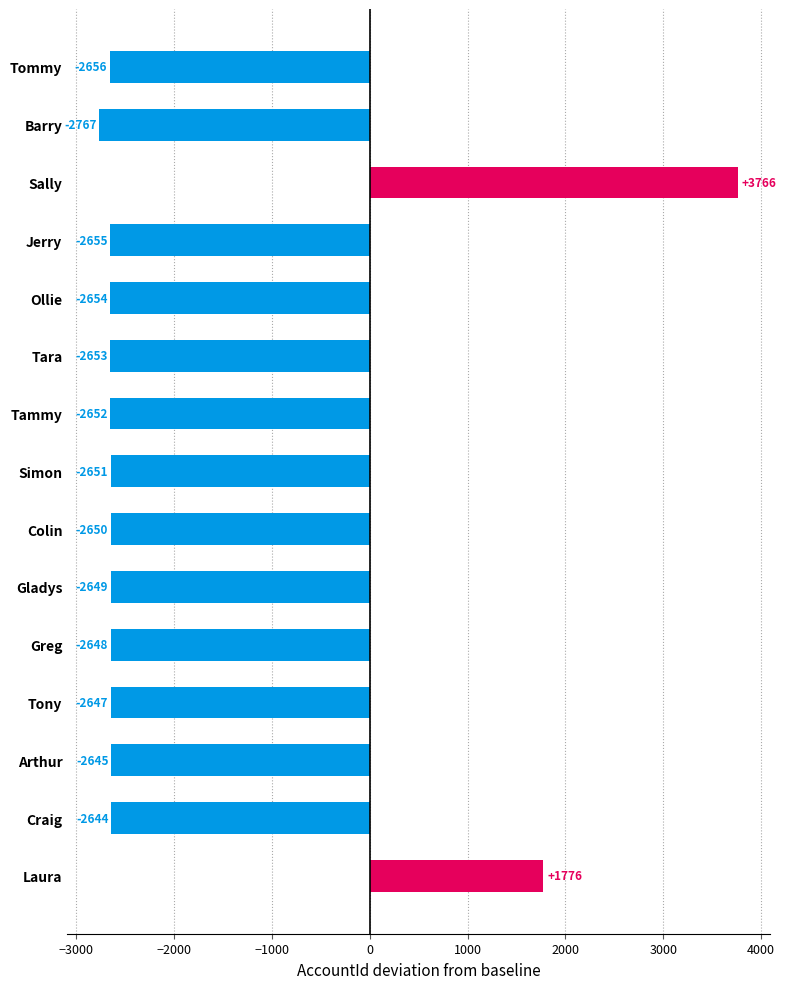

How many values are below zero?

13